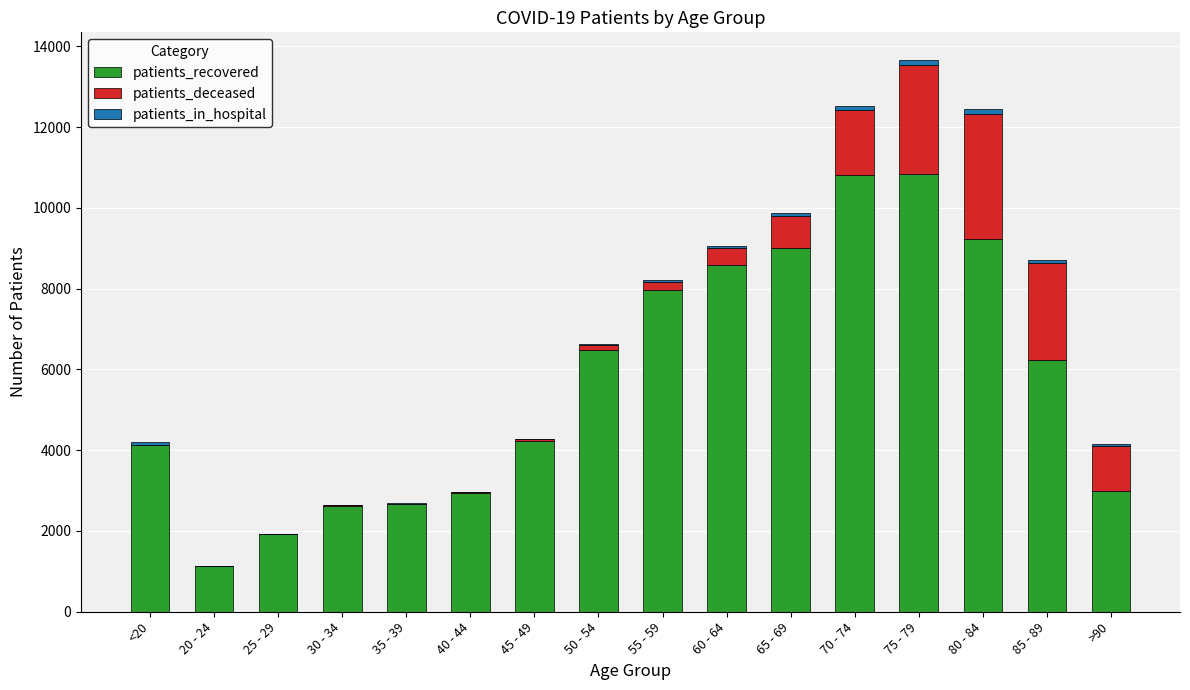

At which category is the sum across all series the highest?

75 - 79